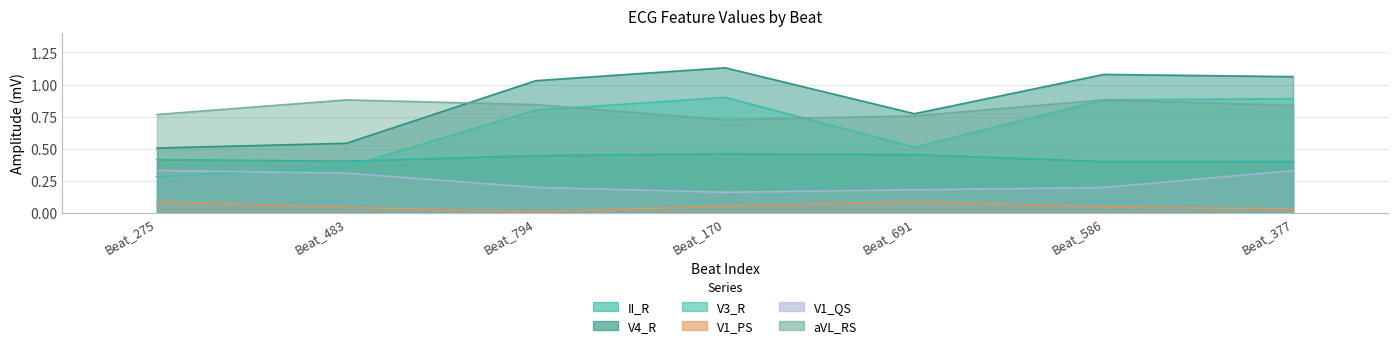

Which category has the highest value across all series?

Beat_170